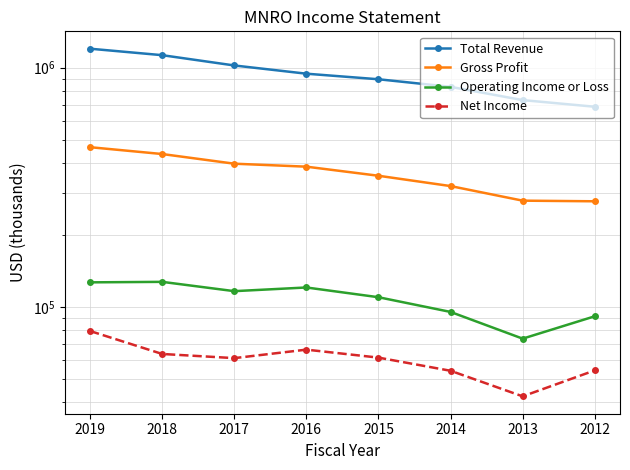

At which label does Gross Profit reach its peak?

2019